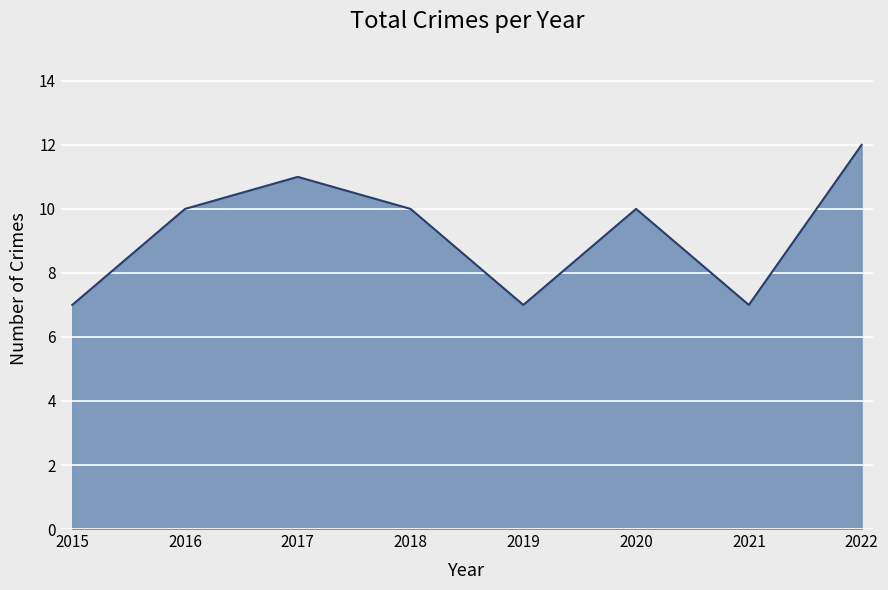

Count the number of data series in this chart.

1